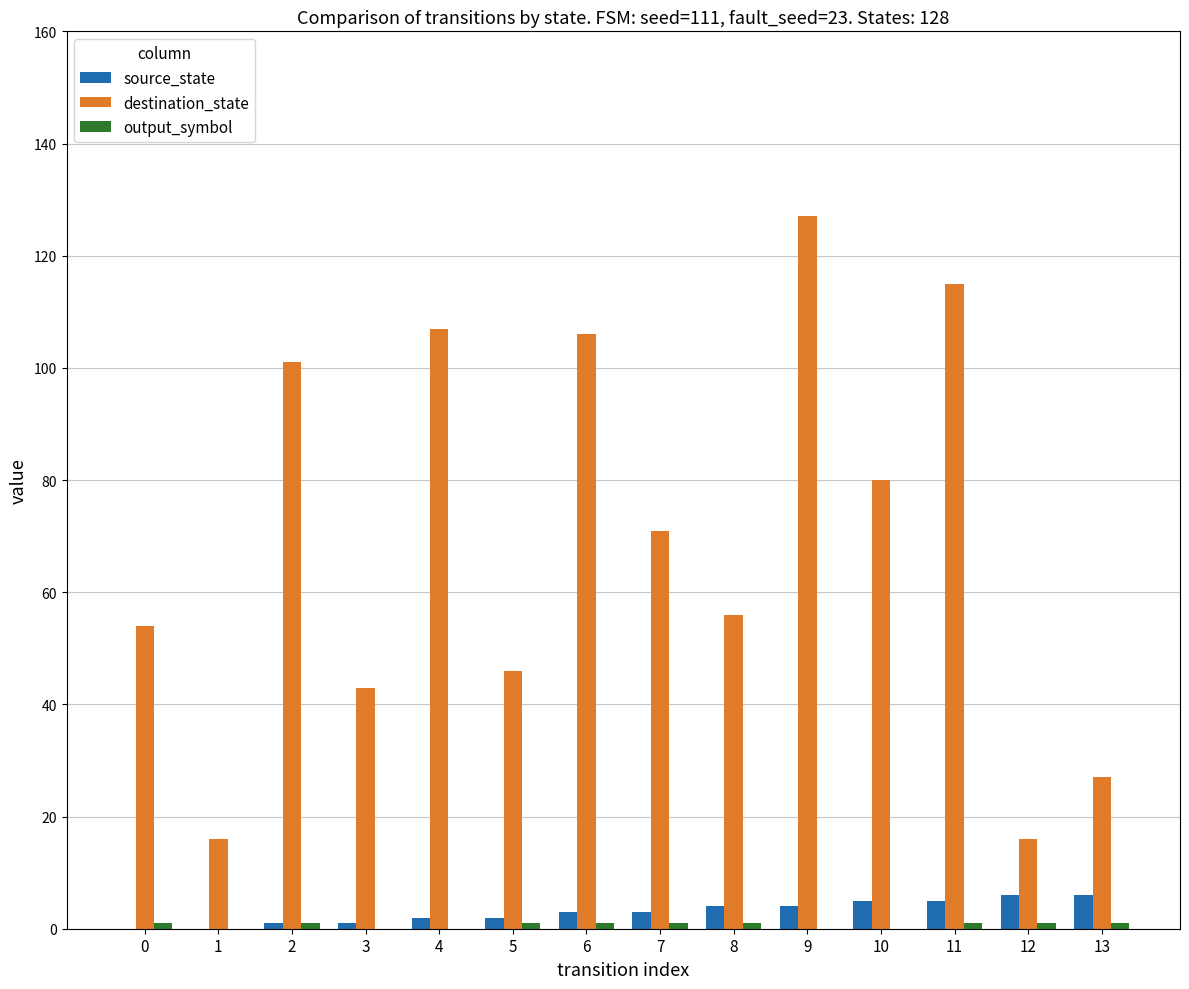

Where does the destination_state series first go above 71?

2